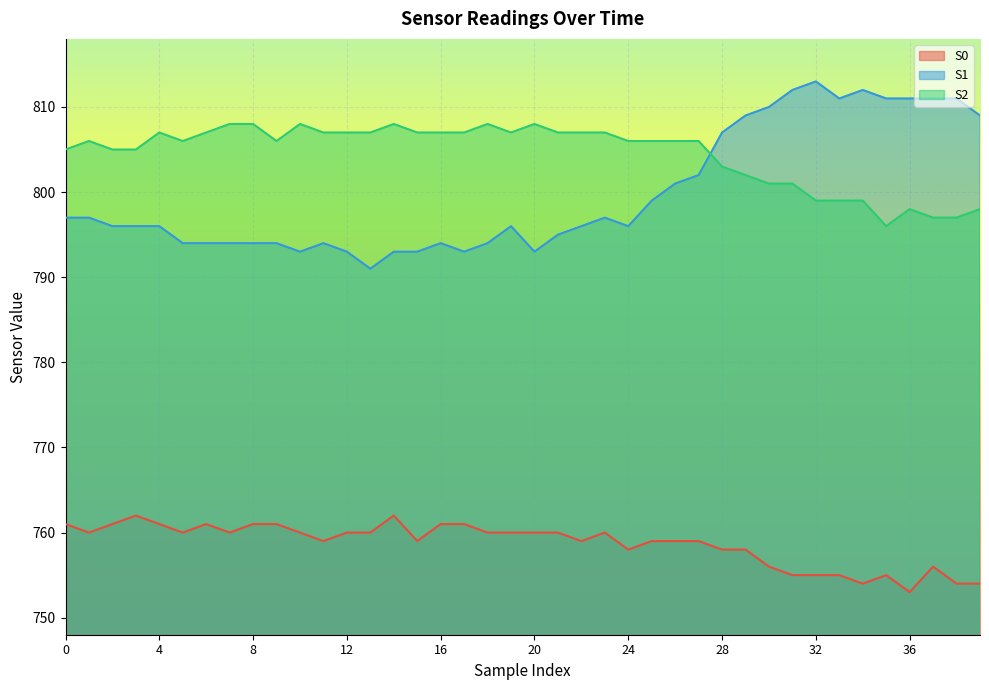

Read the S2 value at 37, to the nearest 10.

800